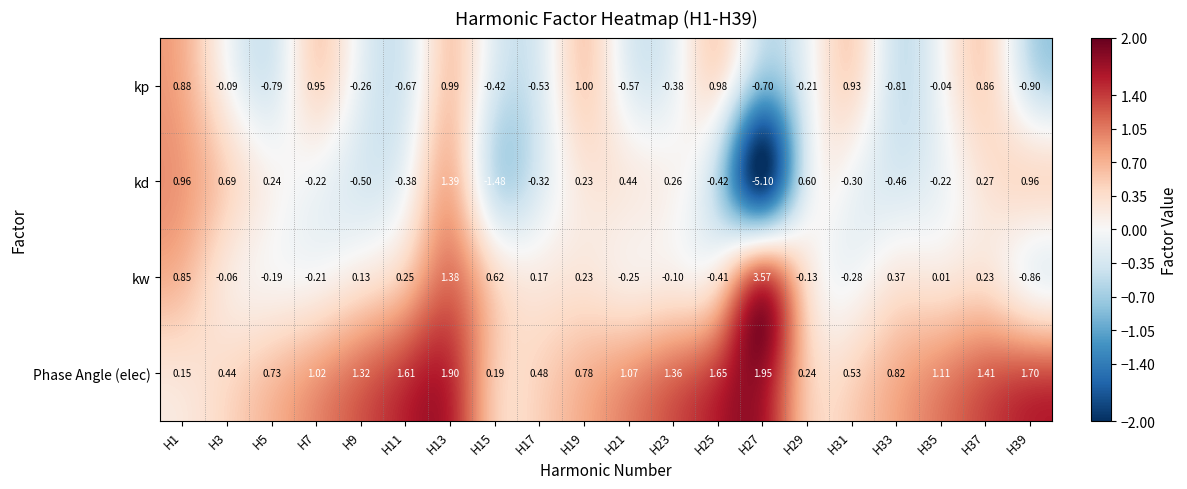

Which label corresponds to the smallest value in the chart?

H27